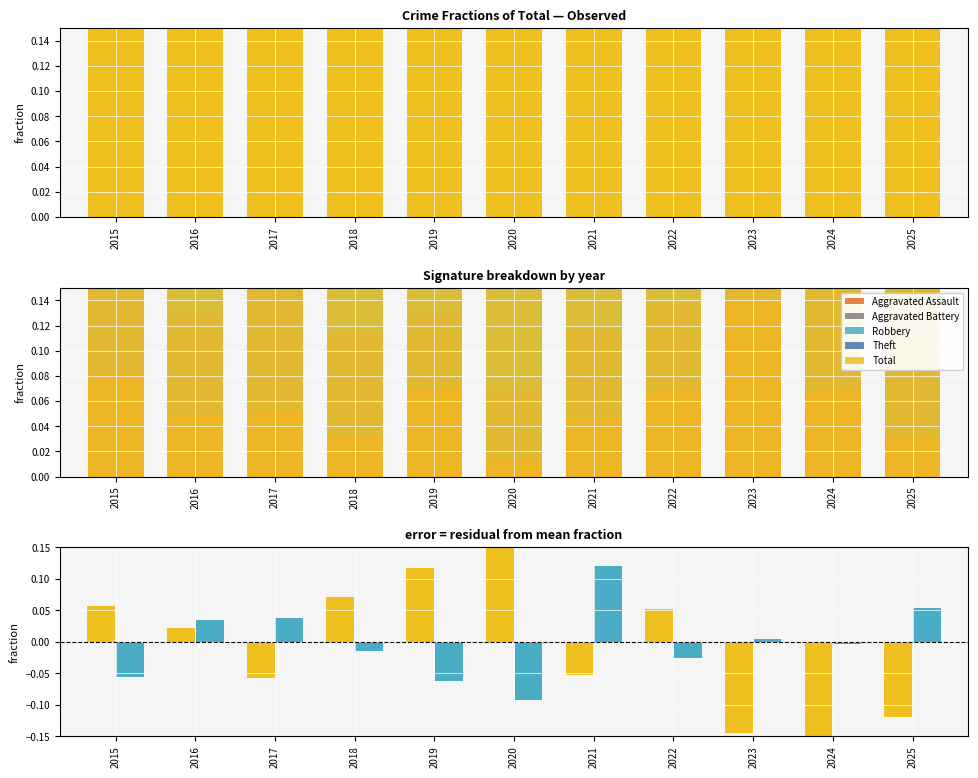

At which category is the sum across all series the highest?

2019